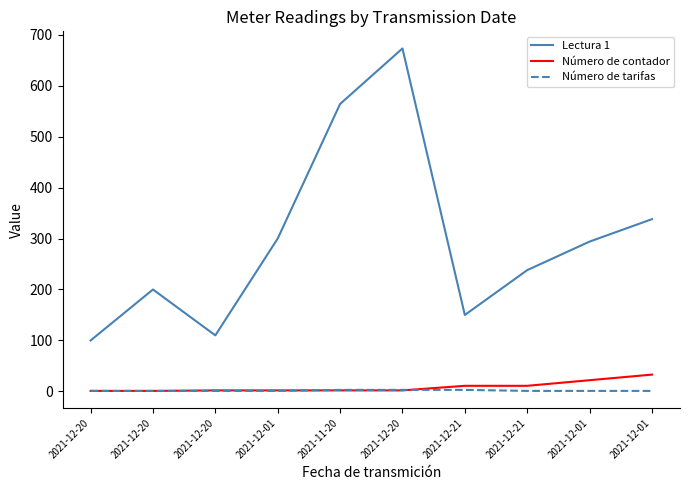

True or false: Número de contador and Lectura 1 cross at least once.

False